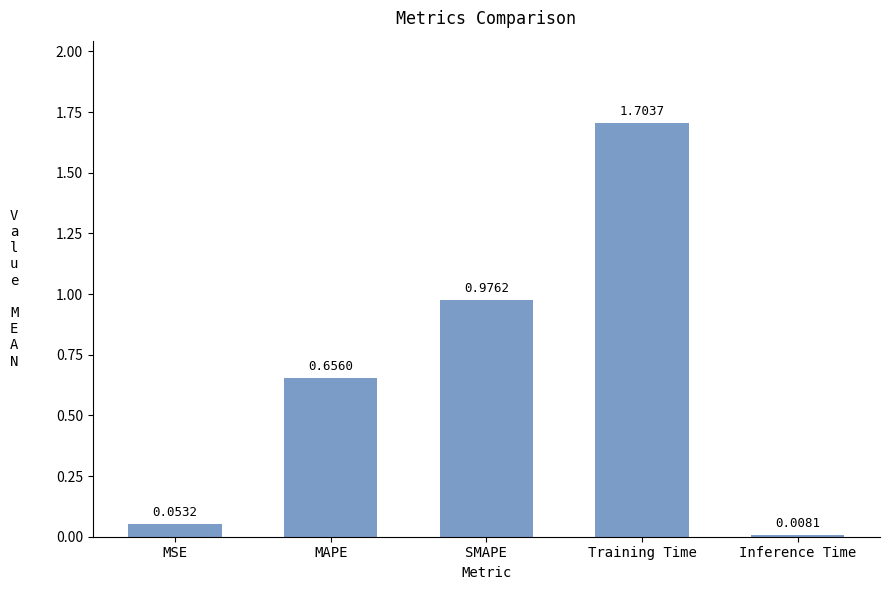

What is the label of the 2nd bar from the right?

Training Time